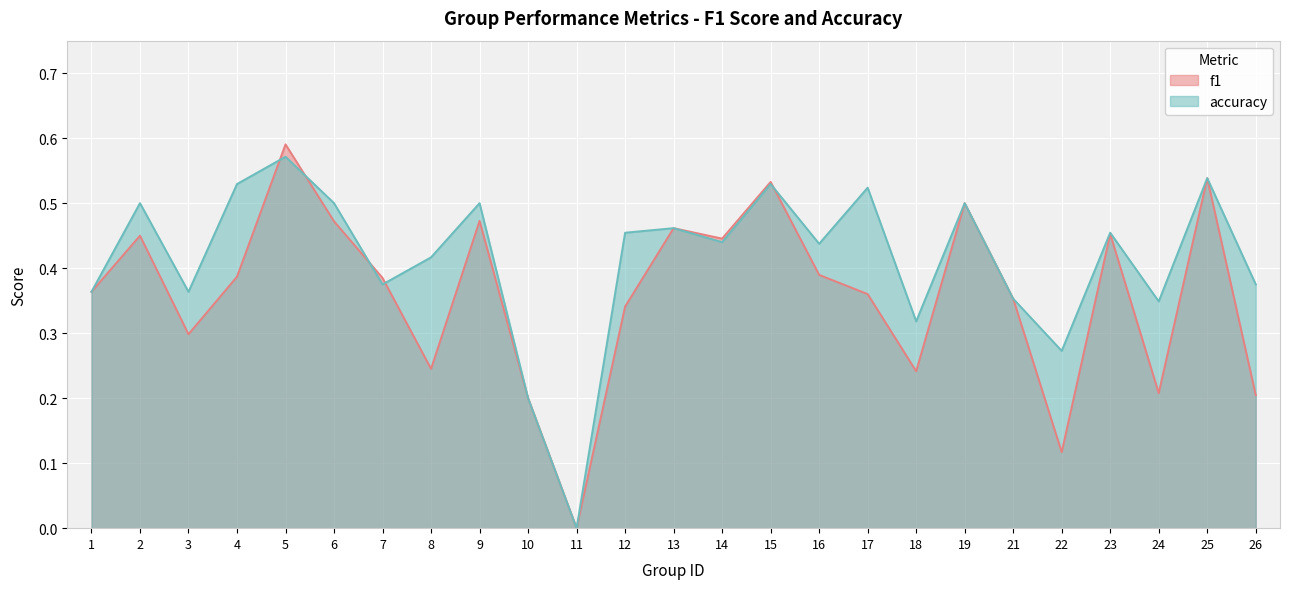

What is the sum of the accuracy values at 13 and 7?

0.8